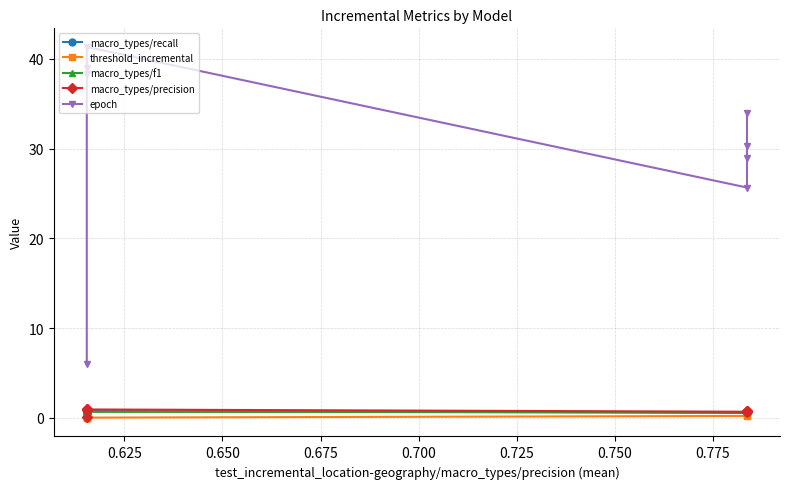

Does the chart display data point markers on the line(s)?

Yes